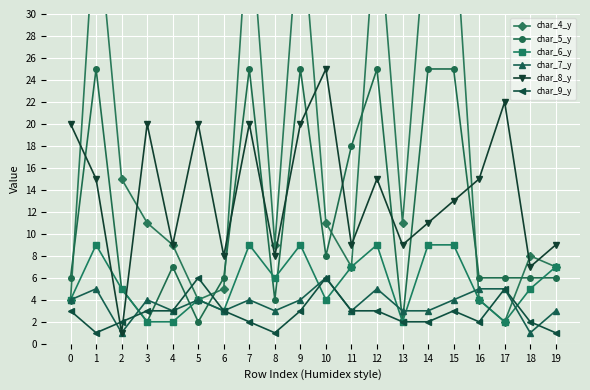

What is the average value of the char_4_y series?

17